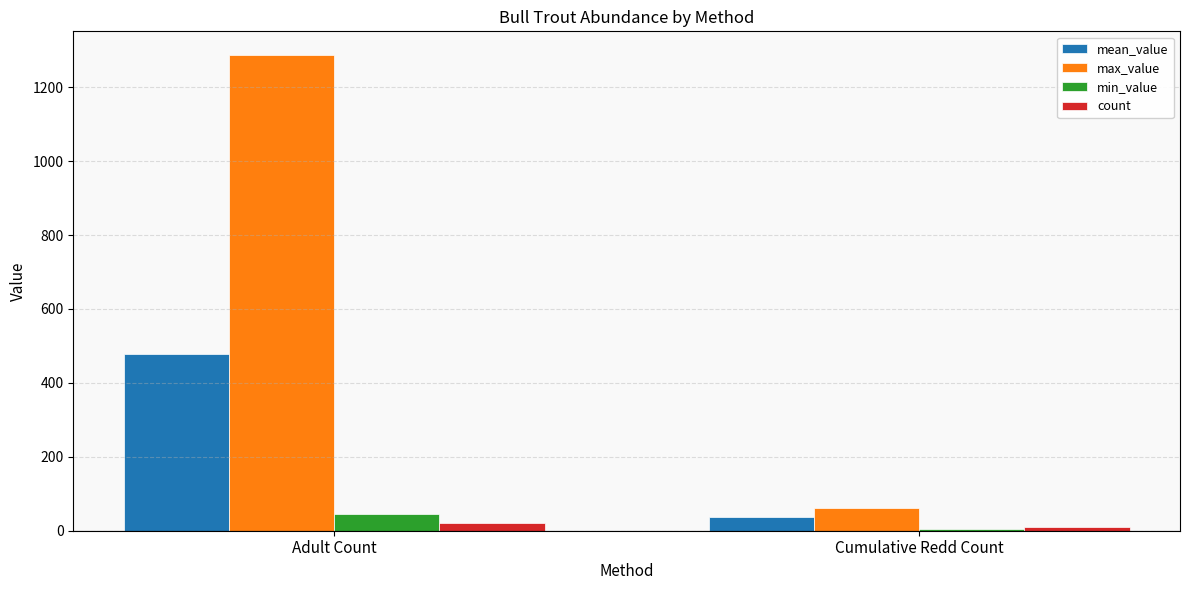

At which category is the sum across all series the highest?

Adult Count